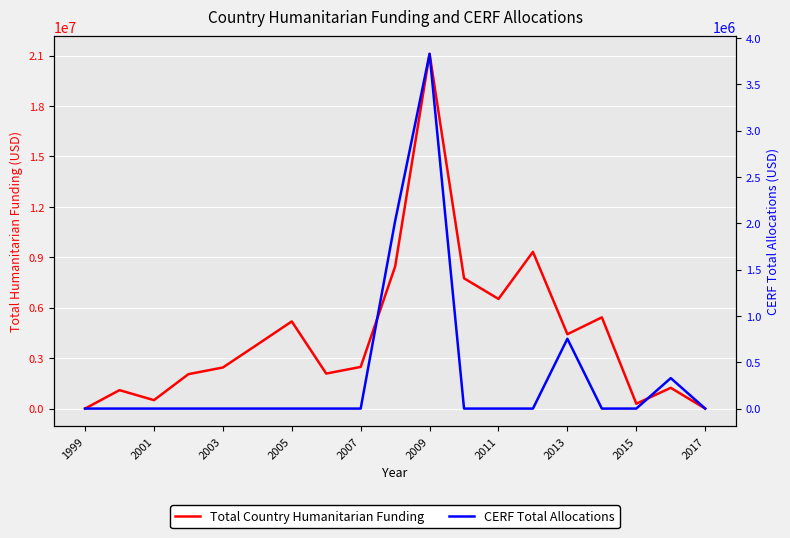

Is the value of Total Country Humanitarian Funding at 2007 greater than the value of CERF Total Allocations at 11?

Yes